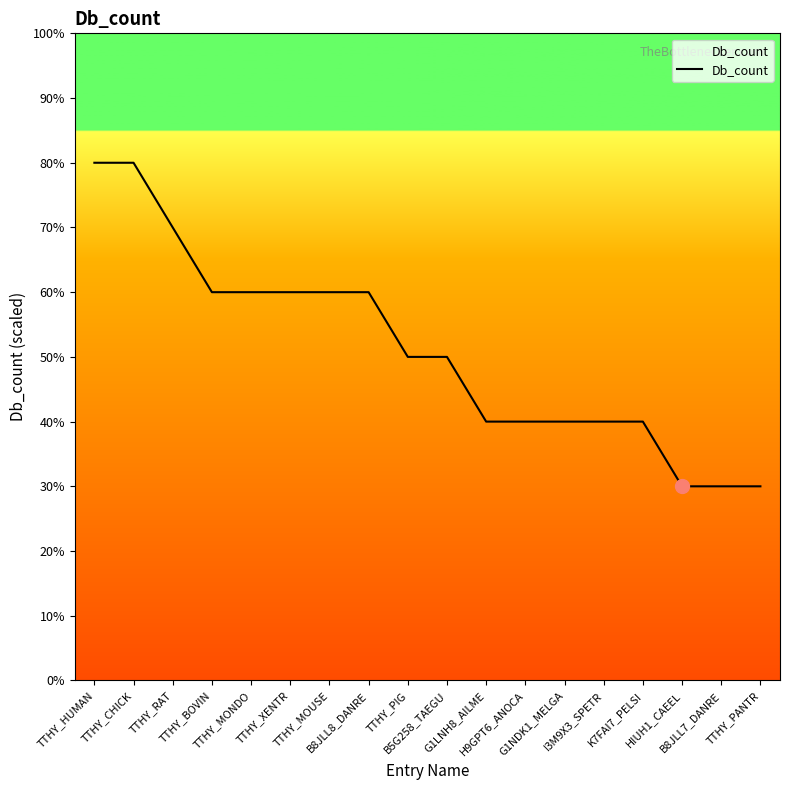

Count the values in the range 4 to 6.

12